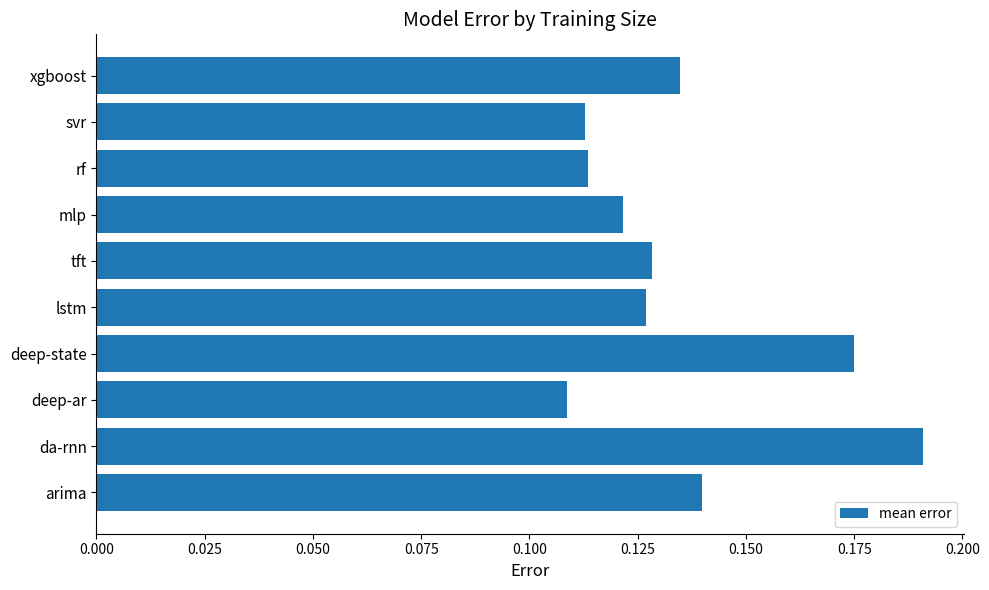

The value at svr is 0.2. True or false?

False